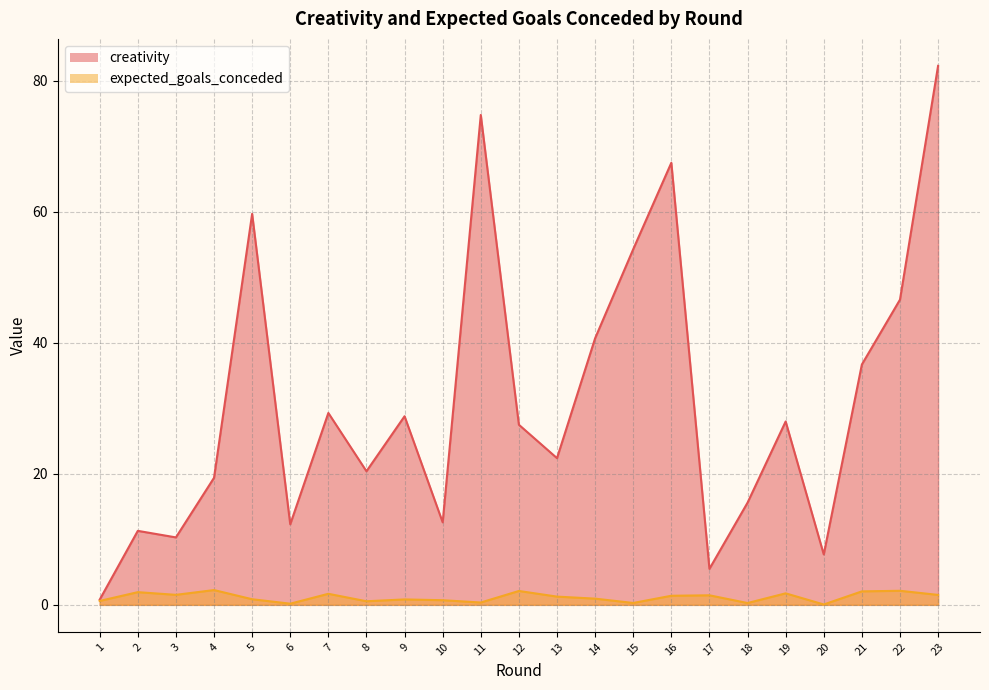

In creativity, how many points are higher than both neighbors (excluding endpoints)?

7